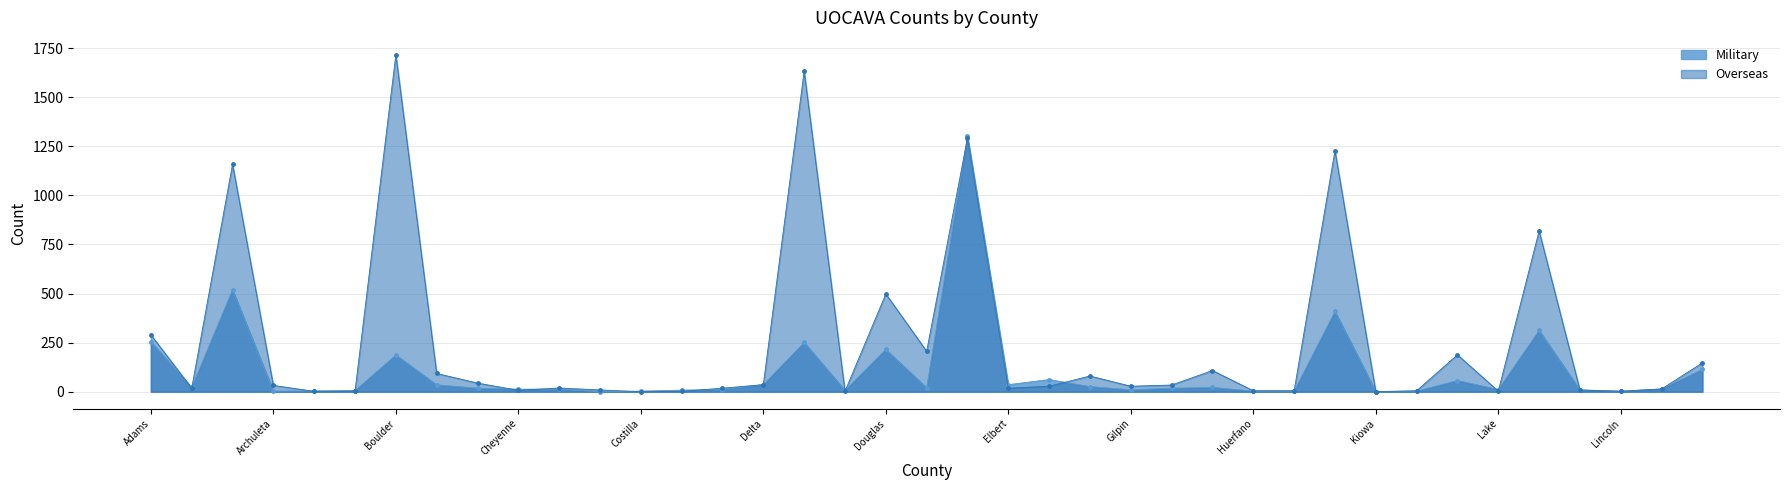

After their last crossing, which series has the higher values: Military or Overseas?

Overseas